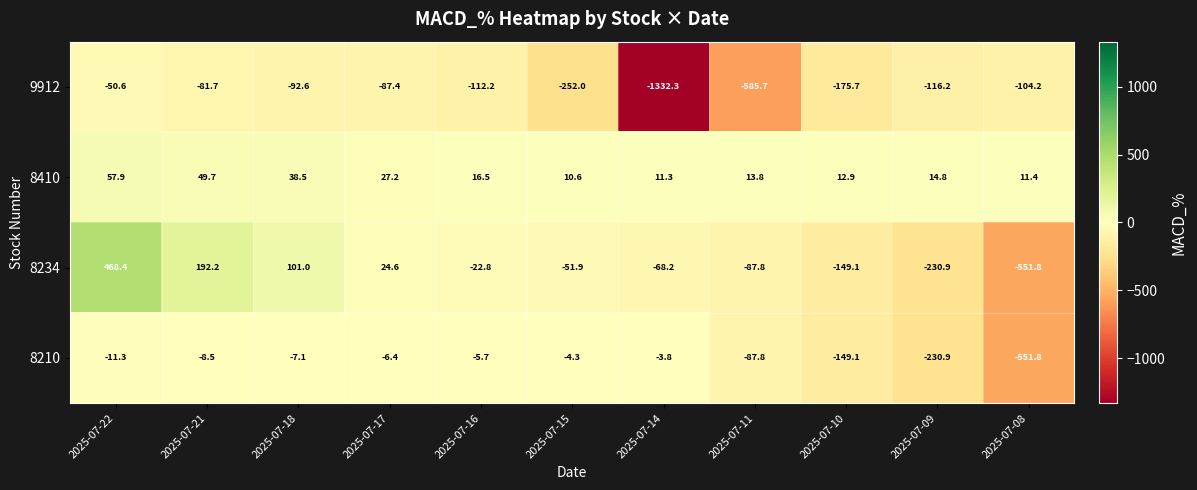

What is the approximate value of 8410 at 2025-07-09?

14.8